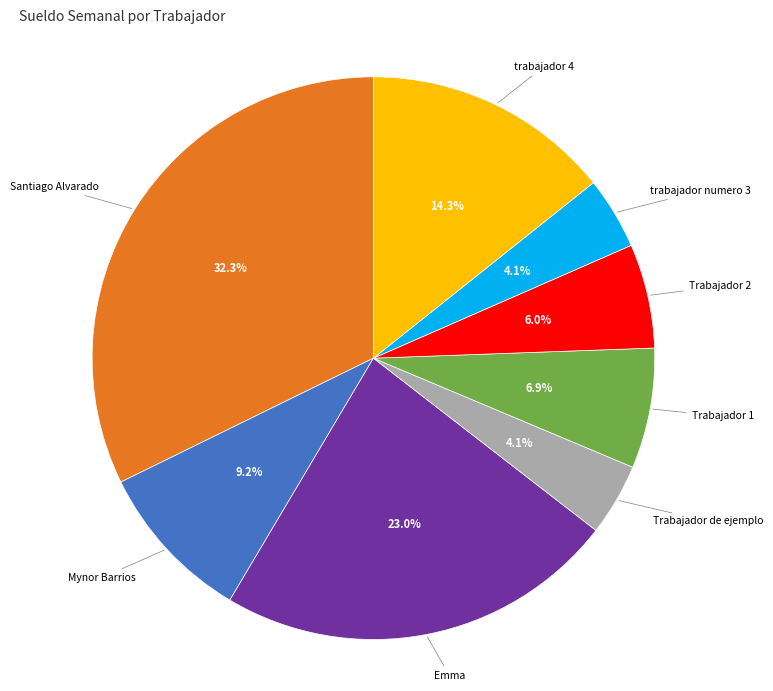

Does any single category account for the majority?

No